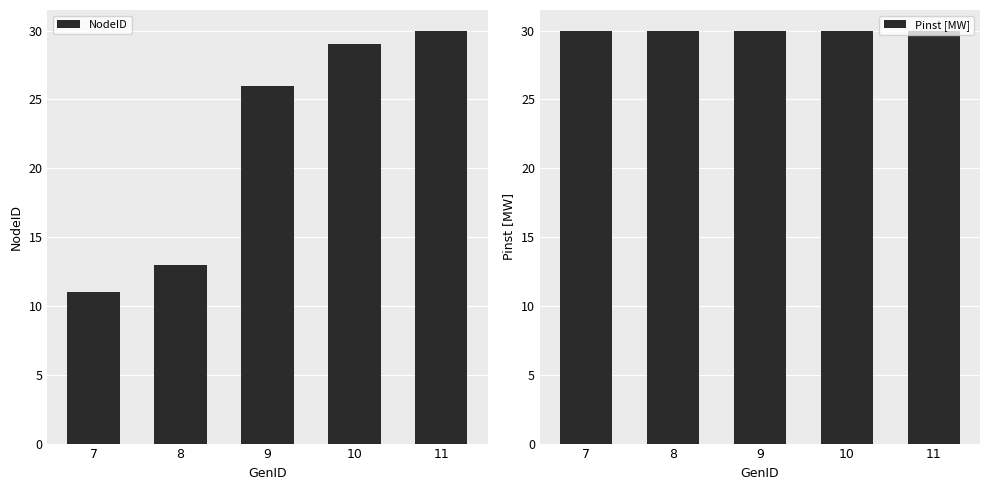

What is the greatest value displayed?

30